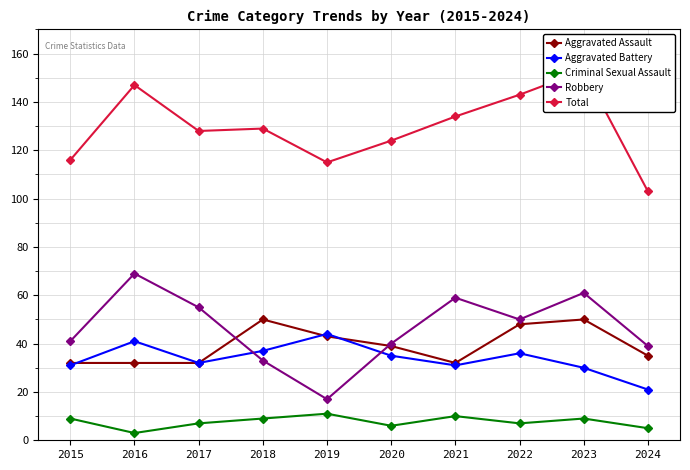

The Aggravated Battery series shows 37 at 2018. True or false?

True